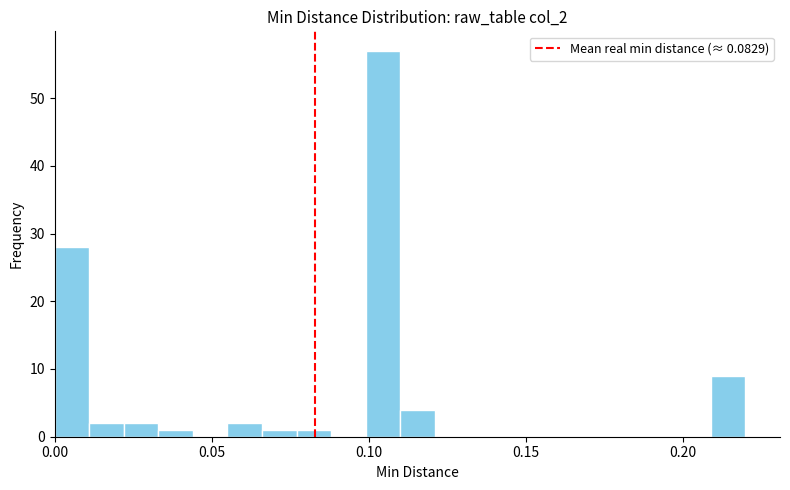

Around what value on the x-axis is the tallest bar? Give the approximate position of its centre, as read against the axis.

0.105